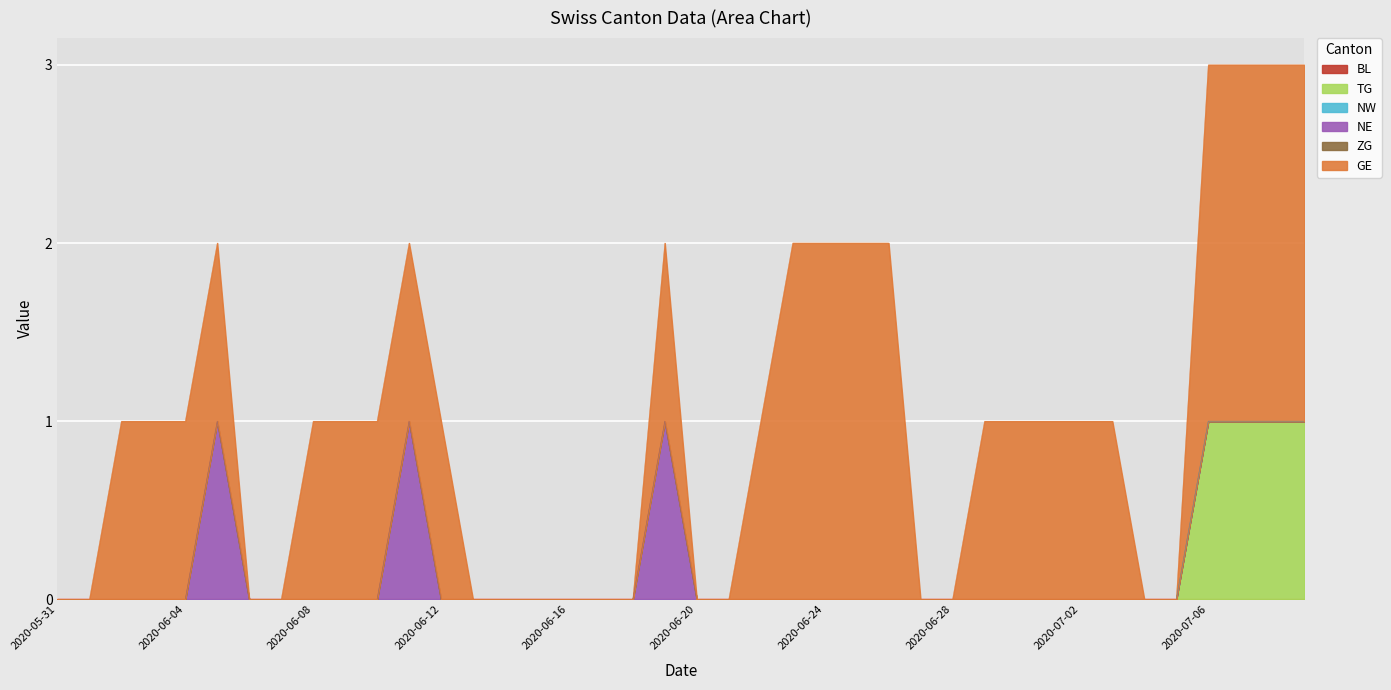

Reading right to left, what are all the values shown in this chart?

BL: 2020-07-09=0	2020-07-08=0	2020-07-07=0	2020-07-06=0	2020-07-05=0	2020-07-04=0	2020-07-03=0	2020-07-02=0	2020-07-01=0	2020-06-30=0	2020-06-29=0	2020-06-28=0	2020-06-27=0	2020-06-26=0	2020-06-25=0	2020-06-24=0	2020-06-23=0	2020-06-22=0	2020-06-21=0	2020-06-20=0	2020-06-19=0	2020-06-18=0	2020-06-17=0	2020-06-16=0	2020-06-15=0	2020-06-14=0	2020-06-13=0	2020-06-12=0	2020-06-11=0	2020-06-10=0	2020-06-09=0	2020-06-08=0	2020-06-07=0	2020-06-06=0	2020-06-05=0	2020-06-04=0	2020-06-03=0	2020-06-02=0	2020-06-01=0	2020-05-31=0
TG: 2020-07-09=1	2020-07-08=1	2020-07-07=1	2020-07-06=1	2020-07-05=0	2020-07-04=0	2020-07-03=0	2020-07-02=0	2020-07-01=0	2020-06-30=0	2020-06-29=0	2020-06-28=0	2020-06-27=0	2020-06-26=0	2020-06-25=0	2020-06-24=0	2020-06-23=0	2020-06-22=0	2020-06-21=0	2020-06-20=0	2020-06-19=0	2020-06-18=0	2020-06-17=0	2020-06-16=0	2020-06-15=0	2020-06-14=0	2020-06-13=0	2020-06-12=0	2020-06-11=0	2020-06-10=0	2020-06-09=0	2020-06-08=0	2020-06-07=0	2020-06-06=0	2020-06-05=0	2020-06-04=0	2020-06-03=0	2020-06-02=0	2020-06-01=0	2020-05-31=0
NW: 2020-07-09=0	2020-07-08=0	2020-07-07=0	2020-07-06=0	2020-07-05=0	2020-07-04=0	2020-07-03=0	2020-07-02=0	2020-07-01=0	2020-06-30=0	2020-06-29=0	2020-06-28=0	2020-06-27=0	2020-06-26=0	2020-06-25=0	2020-06-24=0	2020-06-23=0	2020-06-22=0	2020-06-21=0	2020-06-20=0	2020-06-19=0	2020-06-18=0	2020-06-17=0	2020-06-16=0	2020-06-15=0	2020-06-14=0	2020-06-13=0	2020-06-12=0	2020-06-11=0	2020-06-10=0	2020-06-09=0	2020-06-08=0	2020-06-07=0	2020-06-06=0	2020-06-05=0	2020-06-04=0	2020-06-03=0	2020-06-02=0	2020-06-01=0	2020-05-31=0
NE: 2020-07-09=0	2020-07-08=0	2020-07-07=0	2020-07-06=0	2020-07-05=0	2020-07-04=0	2020-07-03=0	2020-07-02=0	2020-07-01=0	2020-06-30=0	2020-06-29=0	2020-06-28=0	2020-06-27=0	2020-06-26=0	2020-06-25=0	2020-06-24=0	2020-06-23=0	2020-06-22=0	2020-06-21=0	2020-06-20=0	2020-06-19=1	2020-06-18=0	2020-06-17=0	2020-06-16=0	2020-06-15=0	2020-06-14=0	2020-06-13=0	2020-06-12=0	2020-06-11=1	2020-06-10=0	2020-06-09=0	2020-06-08=0	2020-06-07=0	2020-06-06=0	2020-06-05=1	2020-06-04=0	2020-06-03=0	2020-06-02=0	2020-06-01=0	2020-05-31=0
ZG: 2020-07-09=0	2020-07-08=0	2020-07-07=0	2020-07-06=0	2020-07-05=0	2020-07-04=0	2020-07-03=0	2020-07-02=0	2020-07-01=0	2020-06-30=0	2020-06-29=0	2020-06-28=0	2020-06-27=0	2020-06-26=0	2020-06-25=0	2020-06-24=0	2020-06-23=0	2020-06-22=0	2020-06-21=0	2020-06-20=0	2020-06-19=0	2020-06-18=0	2020-06-17=0	2020-06-16=0	2020-06-15=0	2020-06-14=0	2020-06-13=0	2020-06-12=0	2020-06-11=0	2020-06-10=0	2020-06-09=0	2020-06-08=0	2020-06-07=0	2020-06-06=0	2020-06-05=0	2020-06-04=0	2020-06-03=0	2020-06-02=0	2020-06-01=0	2020-05-31=0
GE: 2020-07-09=2	2020-07-08=2	2020-07-07=2	2020-07-06=2	2020-07-05=0	2020-07-04=0	2020-07-03=1	2020-07-02=1	2020-07-01=1	2020-06-30=1	2020-06-29=1	2020-06-28=0	2020-06-27=0	2020-06-26=2	2020-06-25=2	2020-06-24=2	2020-06-23=2	2020-06-22=1	2020-06-21=0	2020-06-20=0	2020-06-19=1	2020-06-18=0	2020-06-17=0	2020-06-16=0	2020-06-15=0	2020-06-14=0	2020-06-13=0	2020-06-12=1	2020-06-11=1	2020-06-10=1	2020-06-09=1	2020-06-08=1	2020-06-07=0	2020-06-06=0	2020-06-05=1	2020-06-04=1	2020-06-03=1	2020-06-02=1	2020-06-01=0	2020-05-31=0